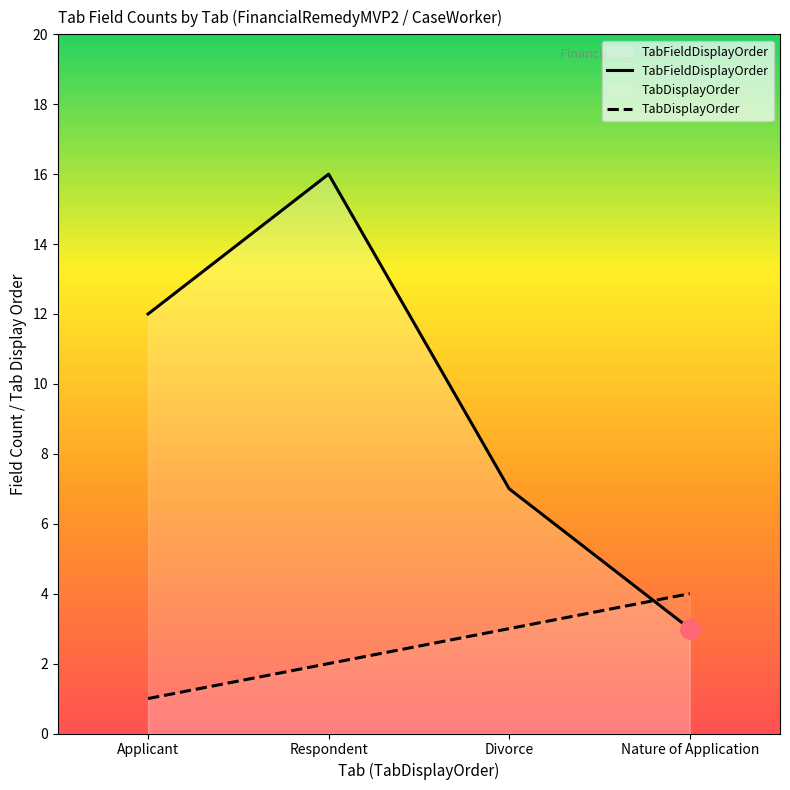

True or false: TabDisplayOrder and TabFieldDisplayOrder intersect in this chart.

True